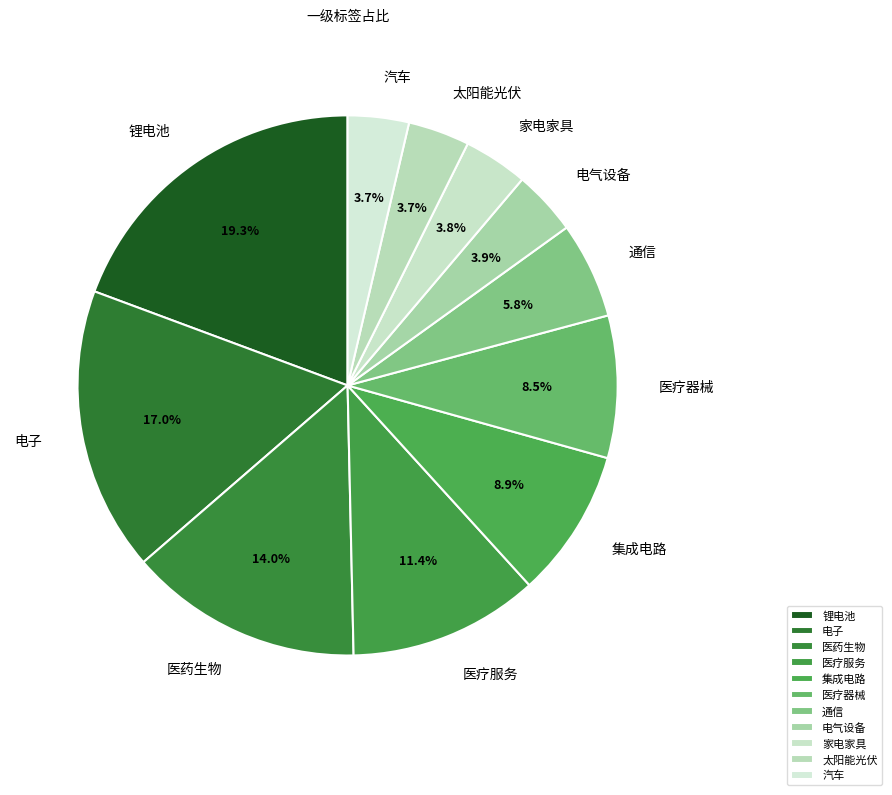

To the nearest percent, what is the difference between the largest and smallest slice percentages?

16%